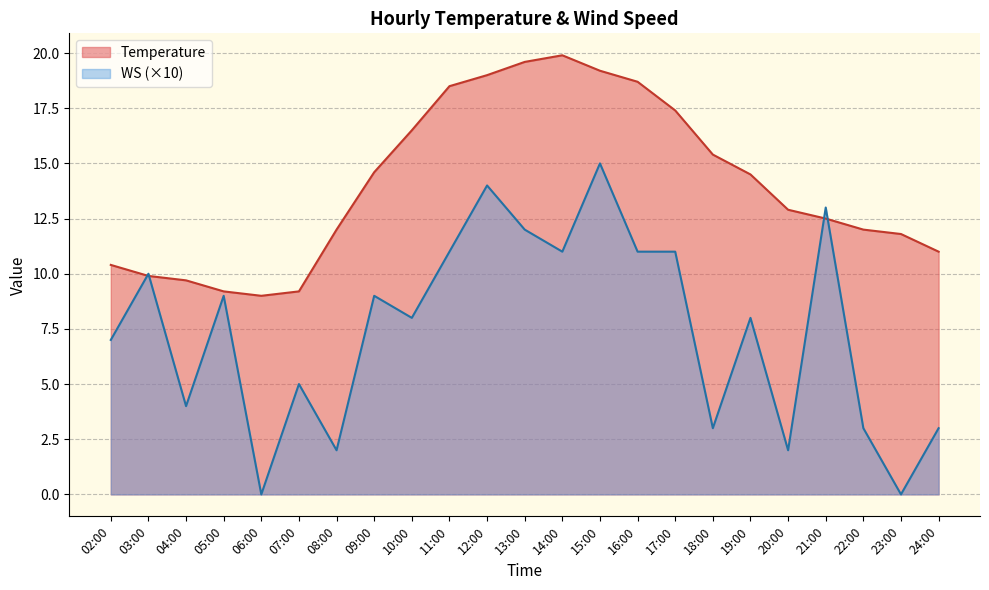

Rank the categories by Temperature value from highest to lowest.

14:00, 13:00, 15:00, 12:00, 16:00, 11:00, 17:00, 10:00, 18:00, 09:00, 19:00, 20:00, 21:00, 08:00, 22:00, 23:00, 24:00, 02:00, 03:00, 04:00, 05:00, 07:00, 06:00